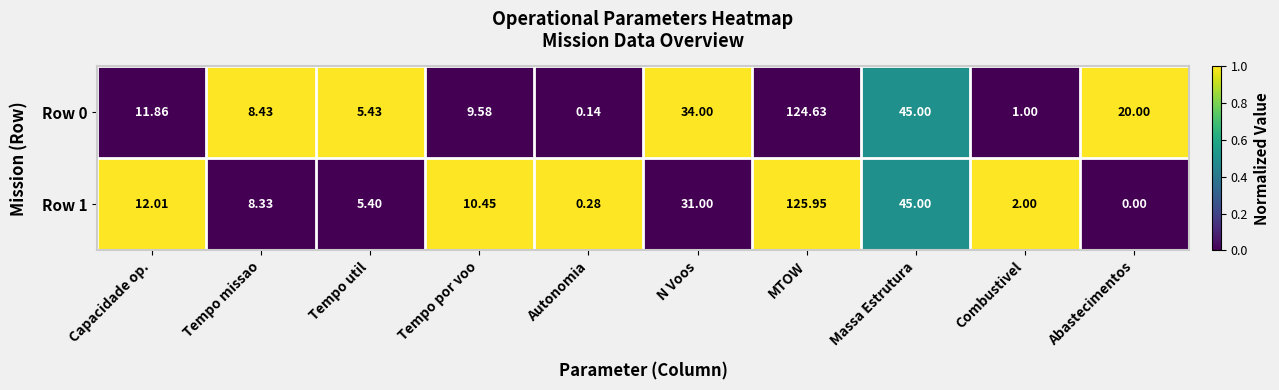

At which category is the sum across all series the highest?

MTOW